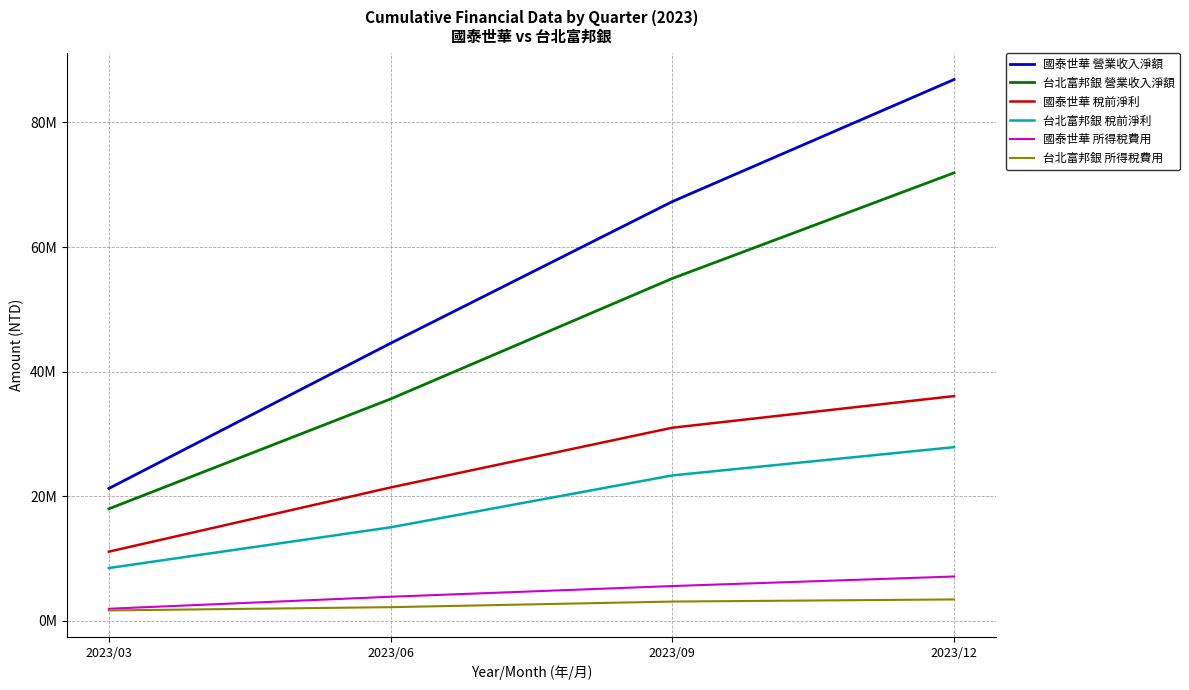

Does the chart display data point markers on the line(s)?

No